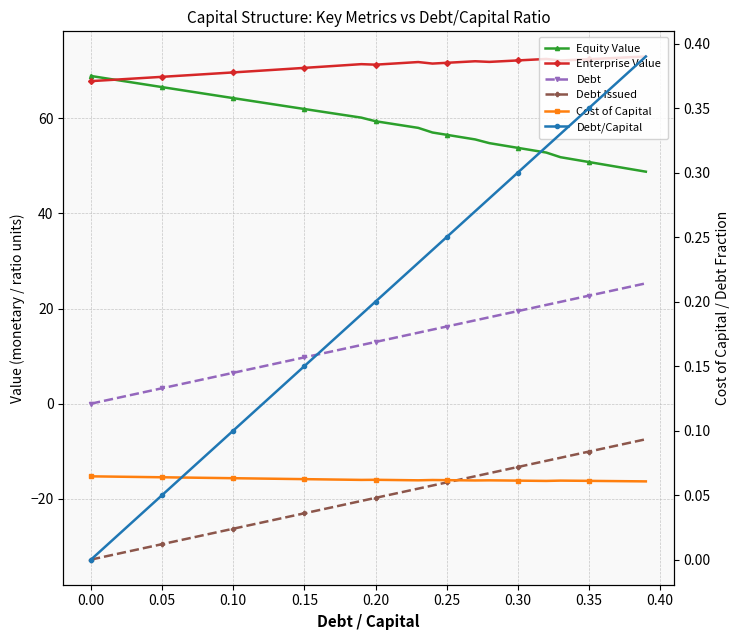

True or false: Enterprise Value and Debt/Capital cross at least once.

False